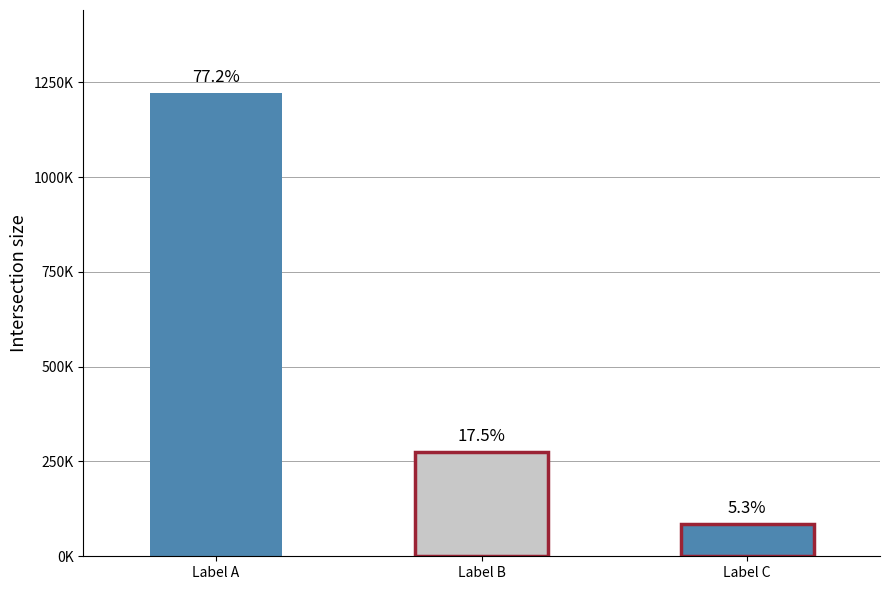

Count the values in the range 84145 to 1220871.

3